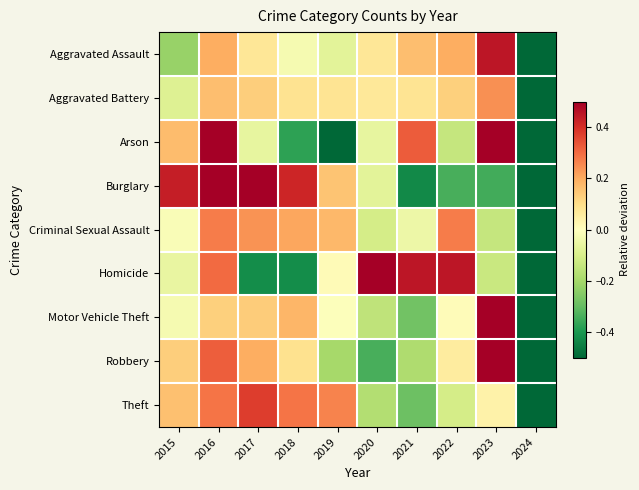

Reading right to left, extract all data points from this chart.

Aggravated Assault: 2024=-0.8	2023=0.5	2022=0.2	2021=0.2	2020=0.1	2019=-0.1	2018=-0.0	2017=0.1	2016=0.2	2015=-0.2
Aggravated Battery: 2024=-0.9	2023=0.2	2022=0.1	2021=0.1	2020=0.1	2019=0.1	2018=0.1	2017=0.1	2016=0.2	2015=-0.1
Arson: 2024=-0.9	2023=0.6	2022=-0.1	2021=0.3	2020=-0.1	2019=-0.5	2018=-0.4	2017=-0.1	2016=1.0	2015=0.2
Burglary: 2024=-1.0	2023=-0.3	2022=-0.3	2021=-0.4	2020=-0.1	2019=0.2	2018=0.4	2017=0.5	2016=0.6	2015=0.4
Criminal Sexual Assault: 2024=-0.9	2023=-0.1	2022=0.3	2021=-0.0	2020=-0.1	2019=0.2	2018=0.2	2017=0.2	2016=0.3	2015=-0.0
Homicide: 2024=-0.8	2023=-0.1	2022=0.4	2021=0.4	2020=0.6	2019=0.0	2018=-0.4	2017=-0.4	2016=0.3	2015=-0.1
Motor Vehicle Theft: 2024=-0.8	2023=0.8	2022=0.0	2021=-0.3	2020=-0.2	2019=-0.0	2018=0.2	2017=0.1	2016=0.1	2015=-0.0
Robbery: 2024=-0.8	2023=0.7	2022=0.1	2021=-0.2	2020=-0.3	2019=-0.2	2018=0.1	2017=0.2	2016=0.3	2015=0.1
Theft: 2024=-0.8	2023=0.0	2022=-0.1	2021=-0.3	2020=-0.2	2019=0.3	2018=0.3	2017=0.4	2016=0.3	2015=0.2